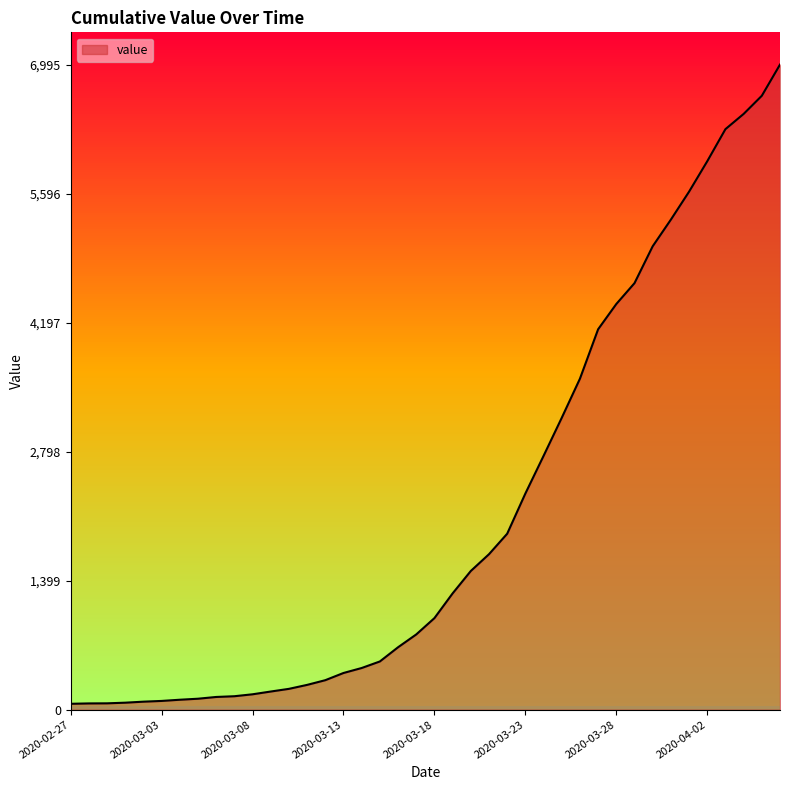

How many lines are shown in the chart?

1